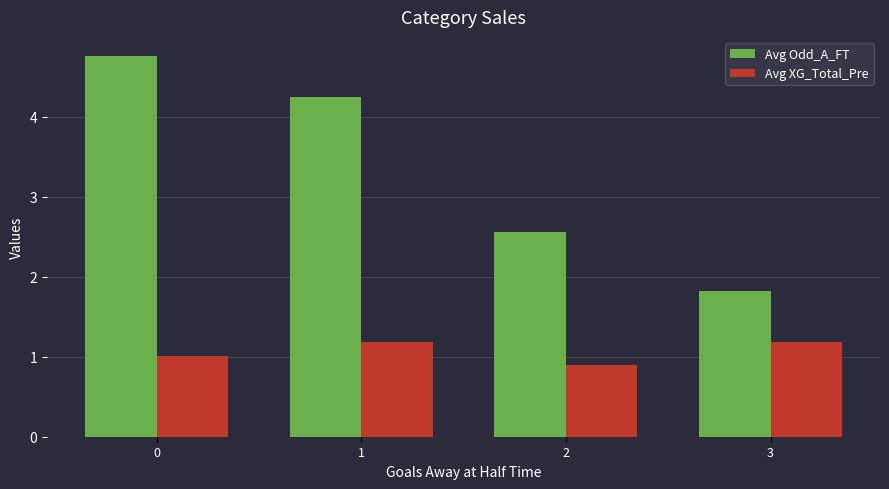

Reading left to right, what are all the values shown in this chart?

Avg Odd_A_FT: 4.8	4.2	2.6	1.8
Avg XG_Total_Pre: 1.0	1.2	0.9	1.2